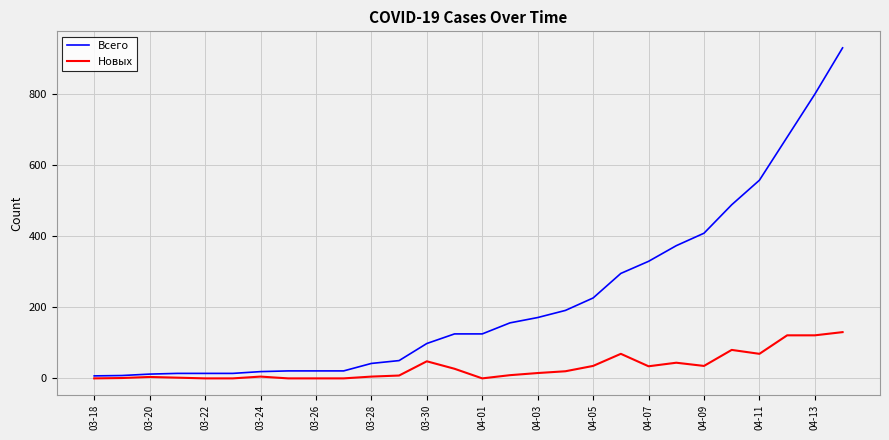

True or false: Новых has more than 1 points higher than both neighbors.

True